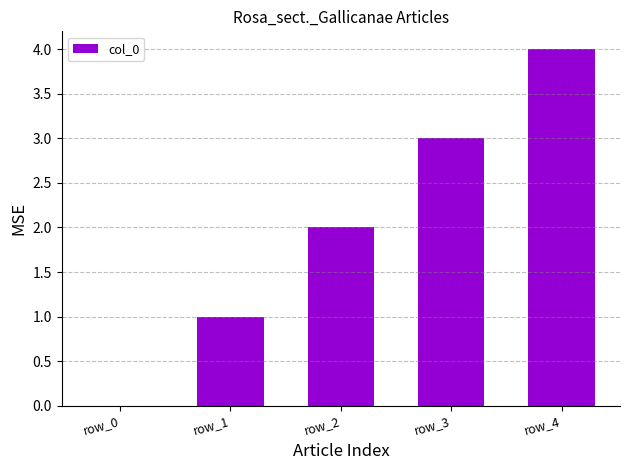

Reading right to left, transcribe all the data shown in this chart.

4	3	2	1	0